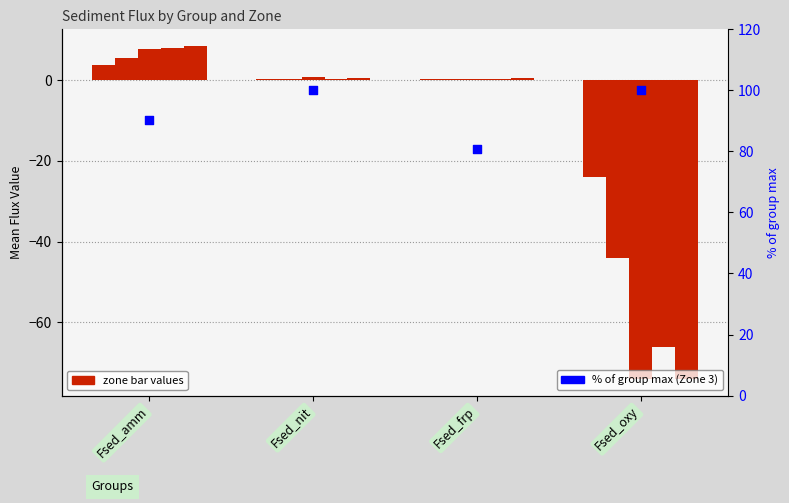

At how many categories does at least one series exceed 11?

4